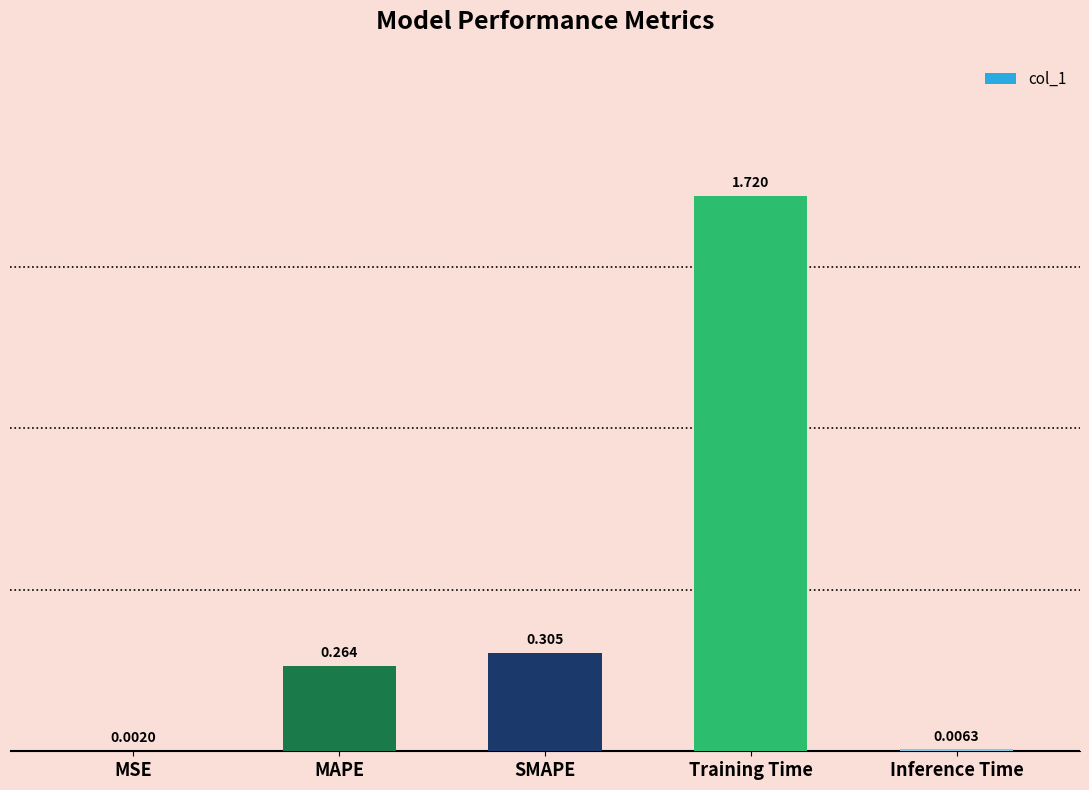

Where is the data nearest to the value 0?

MSE